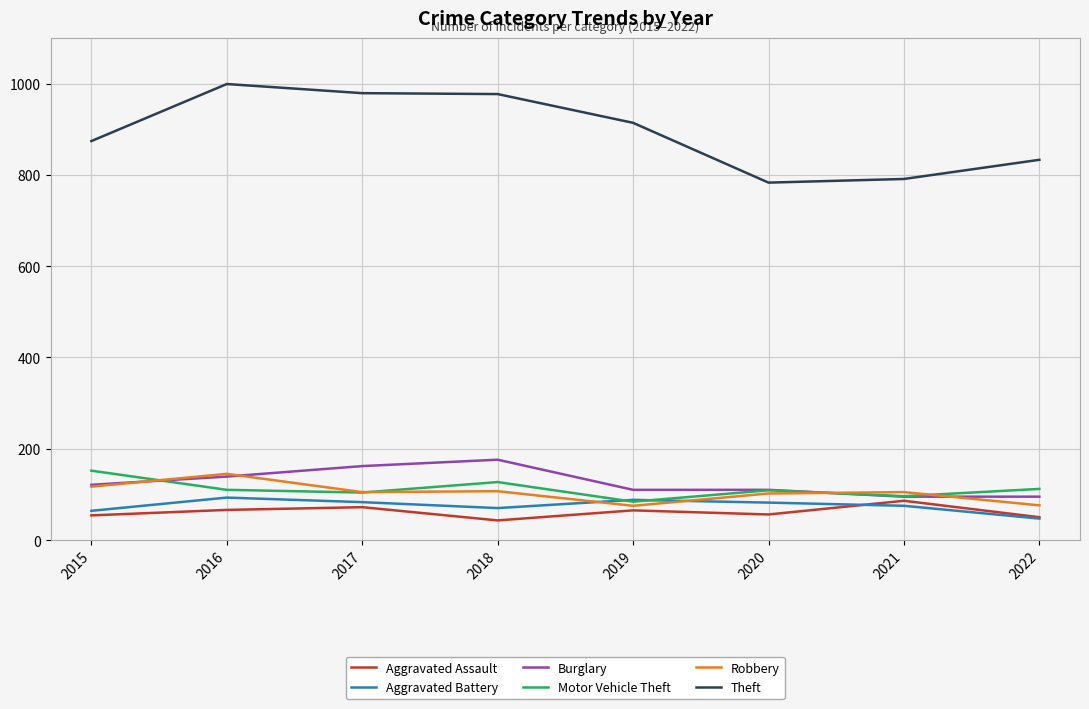

Is this an area chart (filled region under the line)?

No